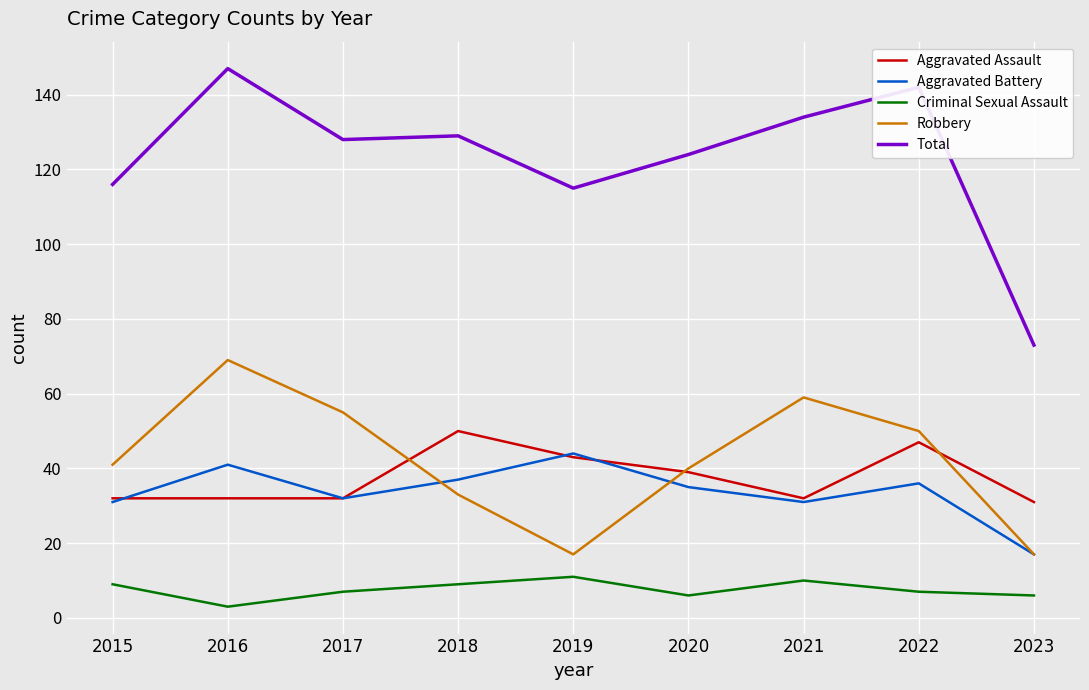

Which series has the largest total across all categories?

Total